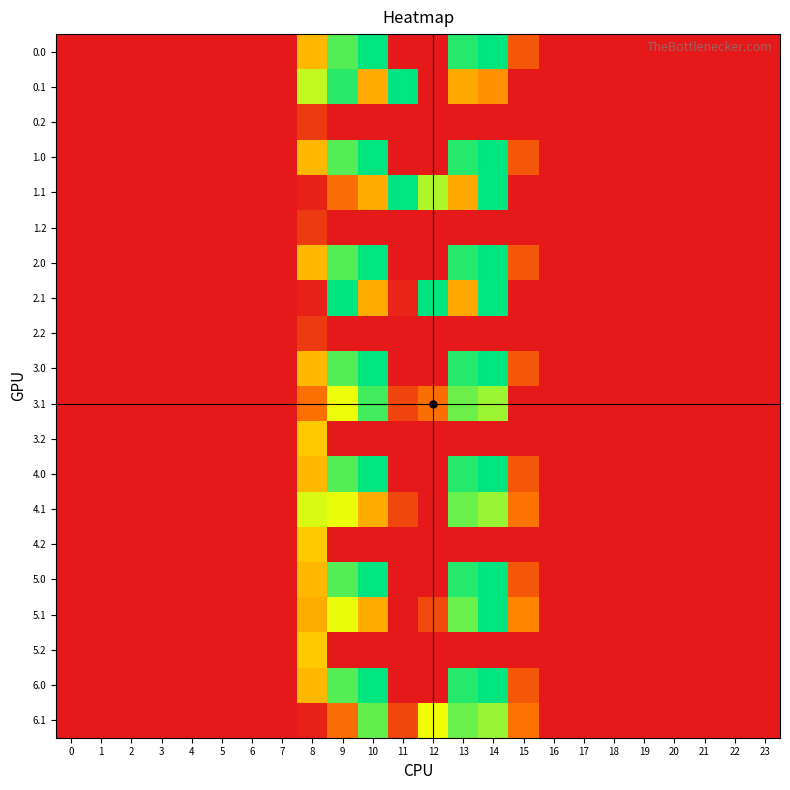

Reading right to left, extract all data points from this chart.

0.0: 23=0.0	22=0.0	21=0.0	20=0.0	19=0.0	18=0.0	17=0.0	16=0.0	15=65.1	14=316.0	13=300.9	12=0.0	11=0.0	10=316.0	9=280.2	8=151.9	7=0.0	6=0.0	5=0.0	4=0.0	3=0.0	2=0.0	1=0.0	0=0.0
0.1: 23=0.0	22=0.0	21=0.0	20=0.0	19=0.0	18=0.0	17=0.0	16=0.0	15=0.0	14=119.6	13=139.2	12=0.0	11=316.0	10=141.9	9=297.9	8=236.6	7=0.0	6=0.0	5=0.0	4=0.0	3=0.0	2=0.0	1=0.0	0=0.0
0.2: 23=0.0	22=0.0	21=0.0	20=0.0	19=0.0	18=0.0	17=0.0	16=0.0	15=0.0	14=0.0	13=0.0	12=0.0	11=0.0	10=0.0	9=0.0	8=34.6	7=0.0	6=0.0	5=0.0	4=0.0	3=0.0	2=0.0	1=0.0	0=0.0
1.0: 23=0.0	22=0.0	21=0.0	20=0.0	19=0.0	18=0.0	17=0.0	16=0.0	15=65.1	14=316.0	13=300.9	12=0.0	11=0.0	10=316.0	9=280.2	8=151.9	7=0.0	6=0.0	5=0.0	4=0.0	3=0.0	2=0.0	1=0.0	0=0.0
1.1: 23=0.0	22=0.0	21=0.0	20=0.0	19=0.0	18=0.0	17=0.0	16=0.0	15=0.0	14=316.0	13=139.2	12=243.4	11=316.0	10=141.9	9=85.6	8=9.1	7=0.0	6=0.0	5=0.0	4=0.0	3=0.0	2=0.0	1=0.0	0=0.0
1.2: 23=0.0	22=0.0	21=0.0	20=0.0	19=0.0	18=0.0	17=0.0	16=0.0	15=0.0	14=0.0	13=0.0	12=0.0	11=0.0	10=0.0	9=0.0	8=34.6	7=0.0	6=0.0	5=0.0	4=0.0	3=0.0	2=0.0	1=0.0	0=0.0
2.0: 23=0.0	22=0.0	21=0.0	20=0.0	19=0.0	18=0.0	17=0.0	16=0.0	15=65.1	14=316.0	13=300.9	12=0.0	11=0.0	10=316.0	9=280.2	8=151.9	7=0.0	6=0.0	5=0.0	4=0.0	3=0.0	2=0.0	1=0.0	0=0.0
2.1: 23=0.0	22=0.0	21=0.0	20=0.0	19=0.0	18=0.0	17=0.0	16=0.0	15=0.0	14=316.0	13=139.2	12=316.0	11=13.0	10=141.9	9=316.0	8=9.1	7=0.0	6=0.0	5=0.0	4=0.0	3=0.0	2=0.0	1=0.0	0=0.0
2.2: 23=0.0	22=0.0	21=0.0	20=0.0	19=0.0	18=0.0	17=0.0	16=0.0	15=0.0	14=0.0	13=0.0	12=0.0	11=0.0	10=0.0	9=0.0	8=34.6	7=0.0	6=0.0	5=0.0	4=0.0	3=0.0	2=0.0	1=0.0	0=0.0
3.0: 23=0.0	22=0.0	21=0.0	20=0.0	19=0.0	18=0.0	17=0.0	16=0.0	15=65.1	14=316.0	13=300.9	12=0.0	11=0.0	10=316.0	9=280.2	8=151.9	7=0.0	6=0.0	5=0.0	4=0.0	3=0.0	2=0.0	1=0.0	0=0.0
3.1: 23=0.0	22=0.0	21=0.0	20=0.0	19=0.0	18=0.0	17=0.0	16=0.0	15=0.0	14=251.6	13=271.2	12=87.8	11=45.9	10=288.1	9=217.6	8=89.1	7=0.0	6=0.0	5=0.0	4=0.0	3=0.0	2=0.0	1=0.0	0=0.0
3.2: 23=0.0	22=0.0	21=0.0	20=0.0	19=0.0	18=0.0	17=0.0	16=0.0	15=0.0	14=0.0	13=0.0	12=0.0	11=0.0	10=0.0	9=0.0	8=166.6	7=0.0	6=0.0	5=0.0	4=0.0	3=0.0	2=0.0	1=0.0	0=0.0
4.0: 23=0.0	22=0.0	21=0.0	20=0.0	19=0.0	18=0.0	17=0.0	16=0.0	15=65.1	14=316.0	13=300.9	12=0.0	11=0.0	10=316.0	9=280.2	8=151.9	7=0.0	6=0.0	5=0.0	4=0.0	3=0.0	2=0.0	1=0.0	0=0.0
4.1: 23=0.0	22=0.0	21=0.0	20=0.0	19=0.0	18=0.0	17=0.0	16=0.0	15=93.1	14=252.6	13=272.2	12=0.0	11=46.9	10=141.9	9=218.6	8=225.9	7=0.0	6=0.0	5=0.0	4=0.0	3=0.0	2=0.0	1=0.0	0=0.0
4.2: 23=0.0	22=0.0	21=0.0	20=0.0	19=0.0	18=0.0	17=0.0	16=0.0	15=0.0	14=0.0	13=0.0	12=0.0	11=0.0	10=0.0	9=0.0	8=167.6	7=0.0	6=0.0	5=0.0	4=0.0	3=0.0	2=0.0	1=0.0	0=0.0
5.0: 23=0.0	22=0.0	21=0.0	20=0.0	19=0.0	18=0.0	17=0.0	16=0.0	15=65.1	14=316.0	13=300.9	12=0.0	11=0.0	10=316.0	9=280.2	8=151.9	7=0.0	6=0.0	5=0.0	4=0.0	3=0.0	2=0.0	1=0.0	0=0.0
5.1: 23=0.0	22=0.0	21=0.0	20=0.0	19=0.0	18=0.0	17=0.0	16=0.0	15=110.4	14=316.0	13=272.2	12=50.0	11=0.0	10=141.9	9=218.6	8=142.1	7=0.0	6=0.0	5=0.0	4=0.0	3=0.0	2=0.0	1=0.0	0=0.0
5.2: 23=0.0	22=0.0	21=0.0	20=0.0	19=0.0	18=0.0	17=0.0	16=0.0	15=0.0	14=0.0	13=0.0	12=0.0	11=0.0	10=0.0	9=0.0	8=167.6	7=0.0	6=0.0	5=0.0	4=0.0	3=0.0	2=0.0	1=0.0	0=0.0
6.0: 23=0.0	22=0.0	21=0.0	20=0.0	19=0.0	18=0.0	17=0.0	16=0.0	15=65.1	14=316.0	13=300.9	12=0.0	11=0.0	10=316.0	9=280.2	8=151.9	7=0.0	6=0.0	5=0.0	4=0.0	3=0.0	2=0.0	1=0.0	0=0.0
6.1: 23=0.0	22=0.0	21=0.0	20=0.0	19=0.0	18=0.0	17=0.0	16=0.0	15=93.1	14=252.6	13=272.2	12=216.8	11=46.9	10=274.9	9=85.6	8=9.1	7=0.0	6=0.0	5=0.0	4=0.0	3=0.0	2=0.0	1=0.0	0=0.0